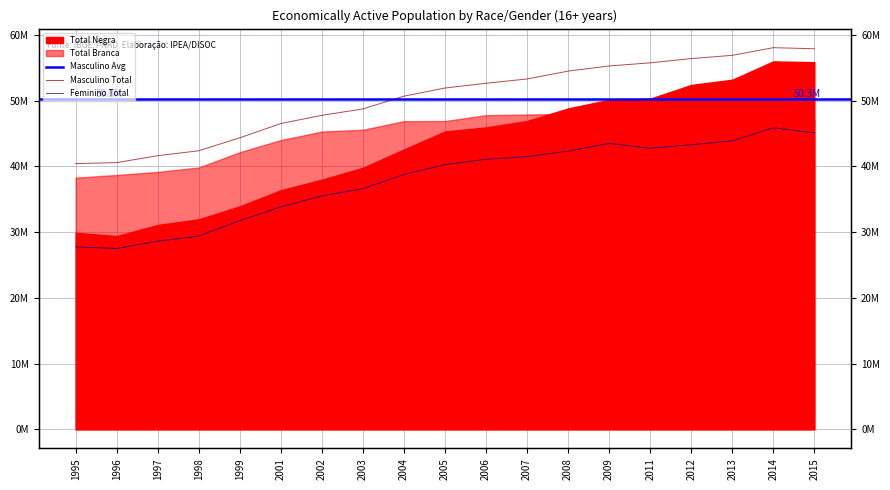

True or false: Masculino Total and Total Negra cross at least once.

False